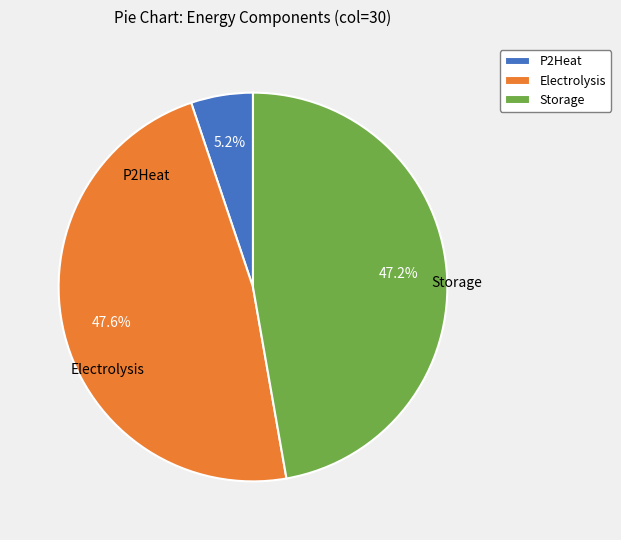

To the nearest percent, what portion does P2Heat represent?

5%